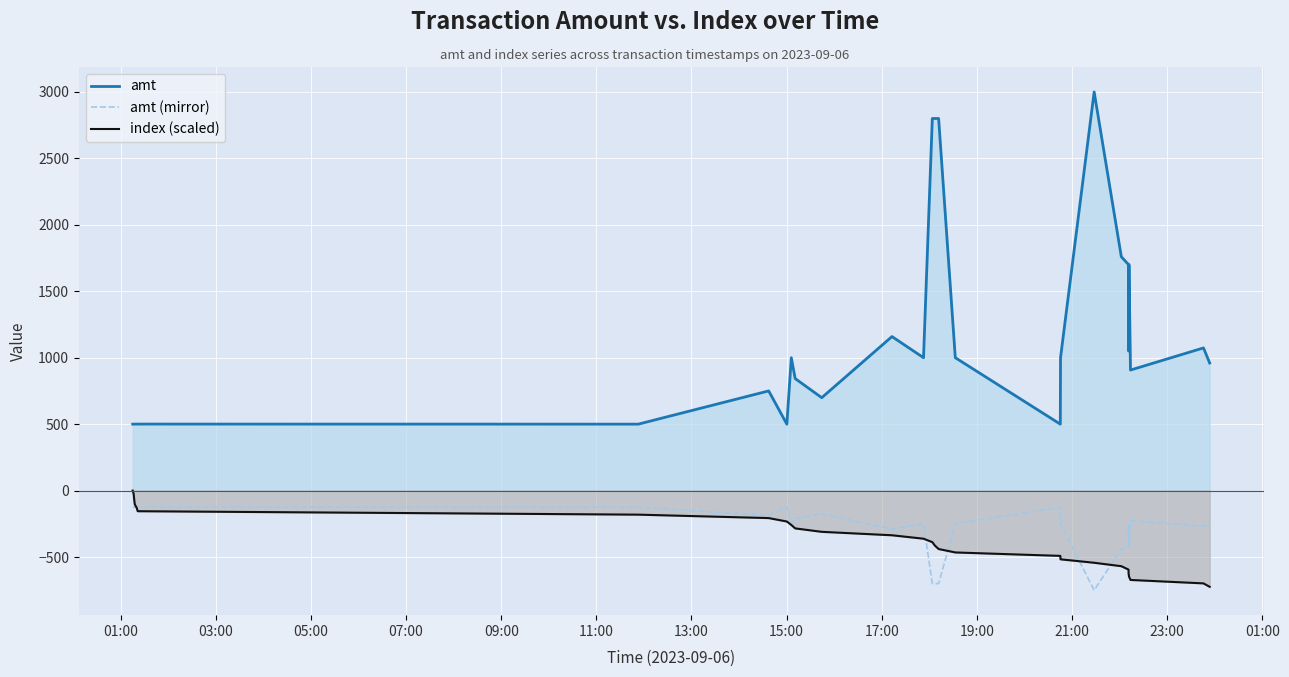

Is the value of index (scaled) at 19:00 greater than the value of amt at 16?

No